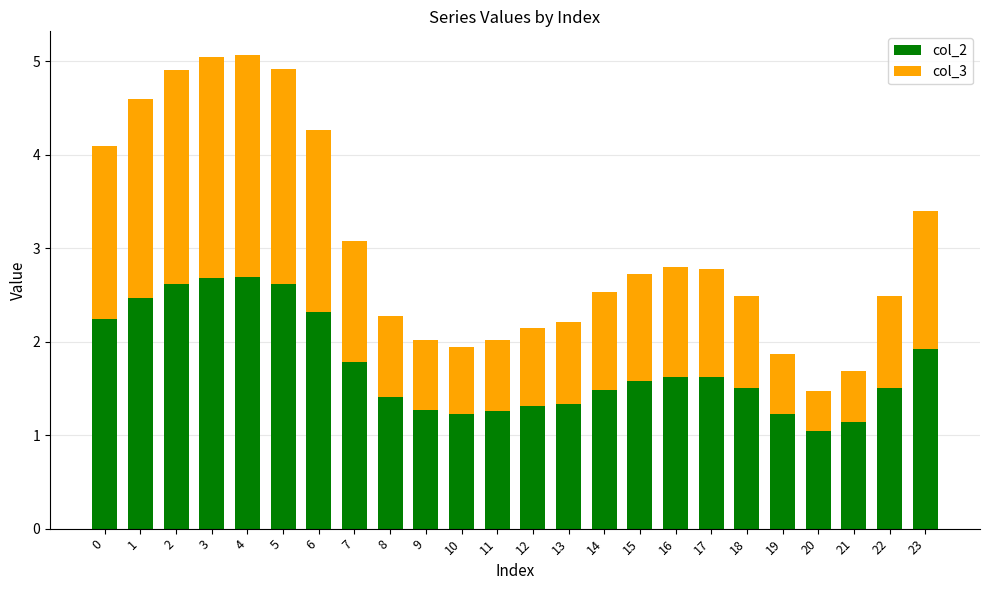

Is it true that col_2 equals 2.6 at 2?

True